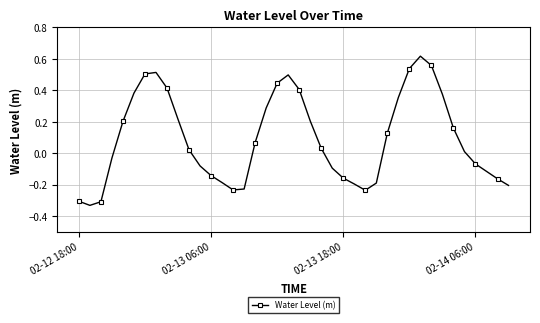

Is this an area chart (filled region under the line)?

No